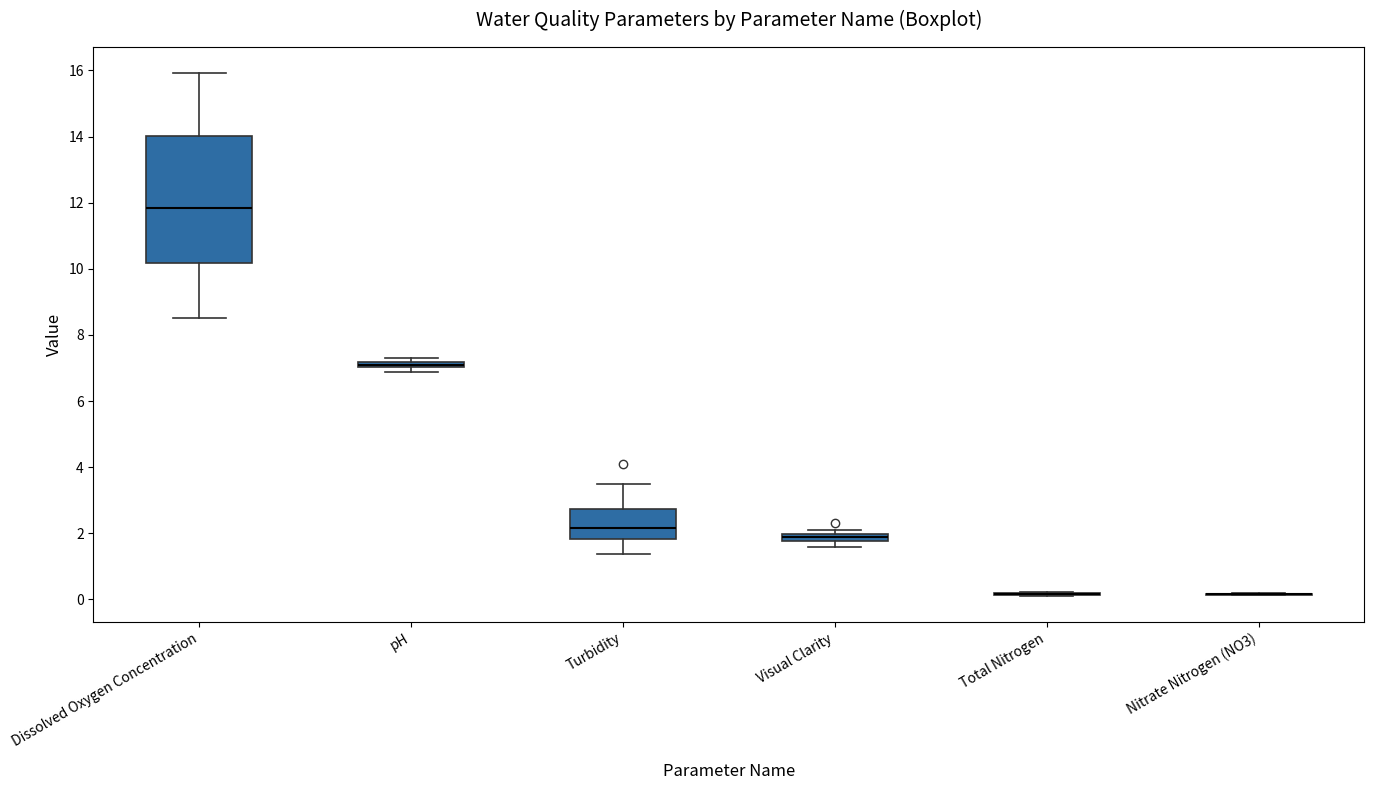

Comparing the boxes themselves (not the whiskers), which one is the tallest?

Dissolved Oxygen Concentration